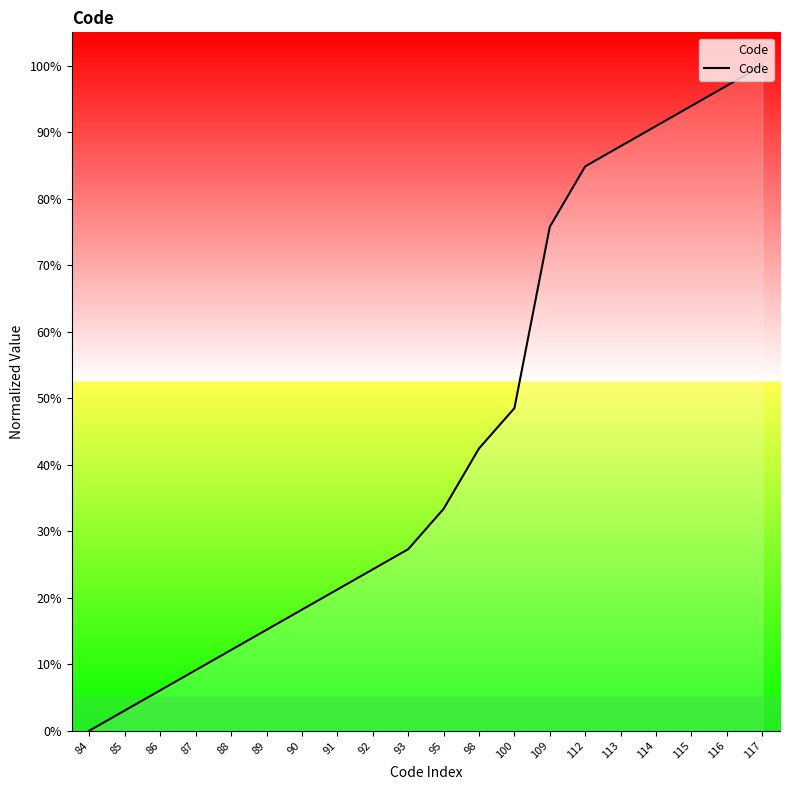

Where is the data nearest to the value 50?

100